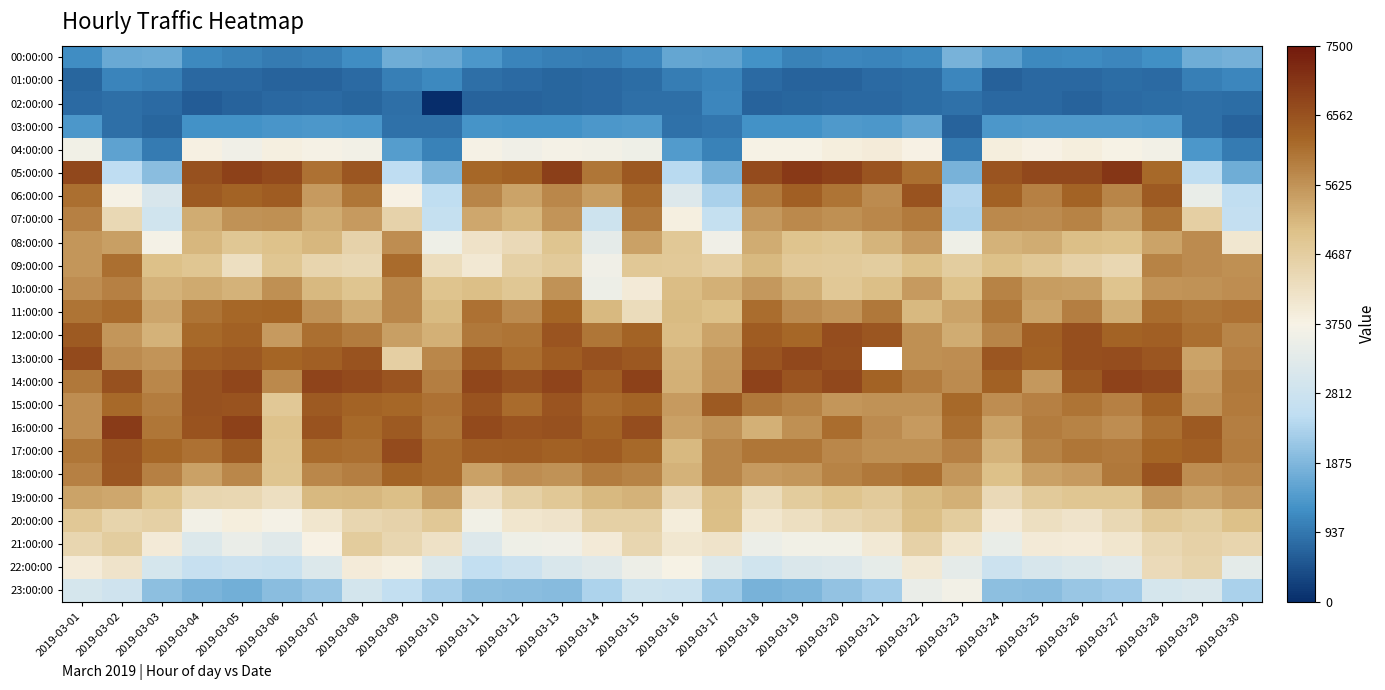

What is the sum of all 18:00:00 values?

172724.0